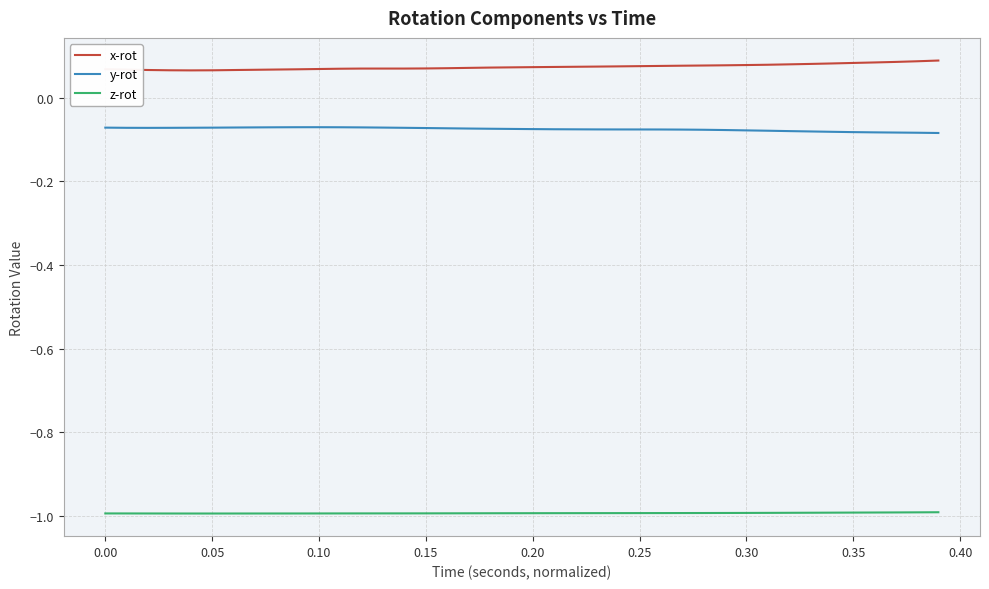

List the series in order of their peak value, lowest first.

z-rot, y-rot, x-rot